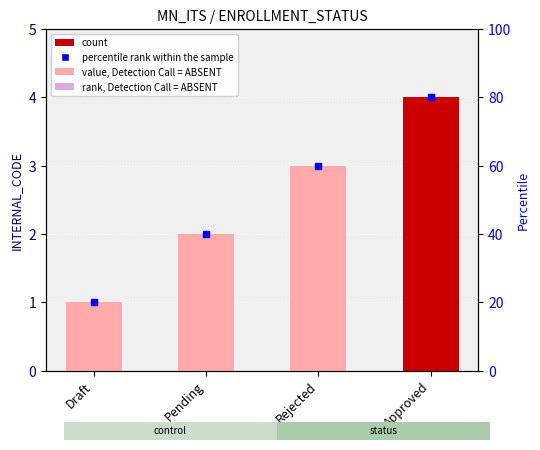

Reading left to right, what are all the values shown in this chart?

1	2	3	4